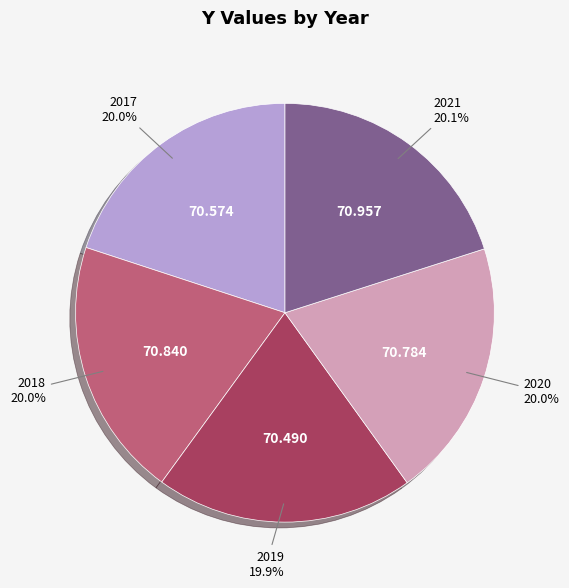

Is there a majority slice in this chart?

No